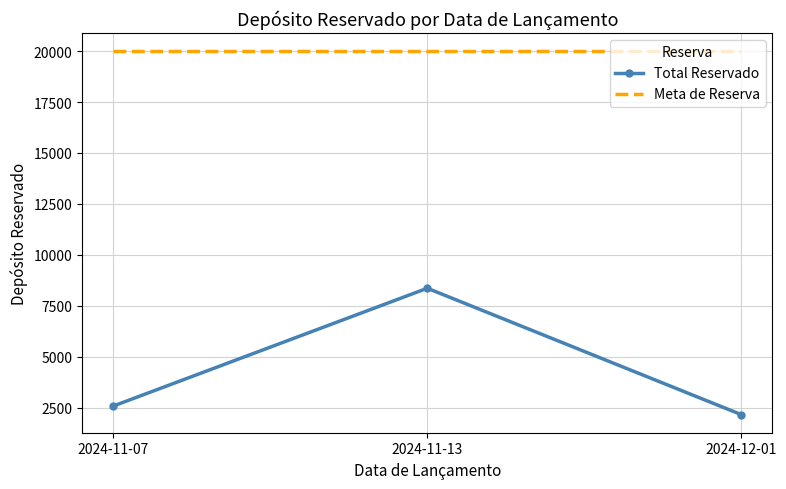

What is the sum of all Total Reservado values?

13095